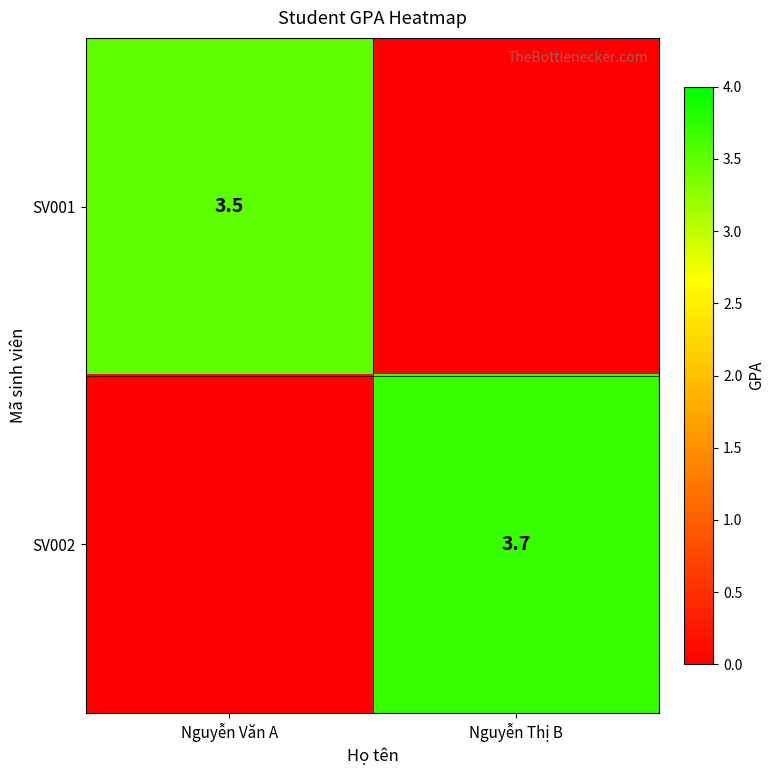

Which has a higher value, Nguyễn Thị B or Nguyễn Văn A?

Nguyễn Văn A